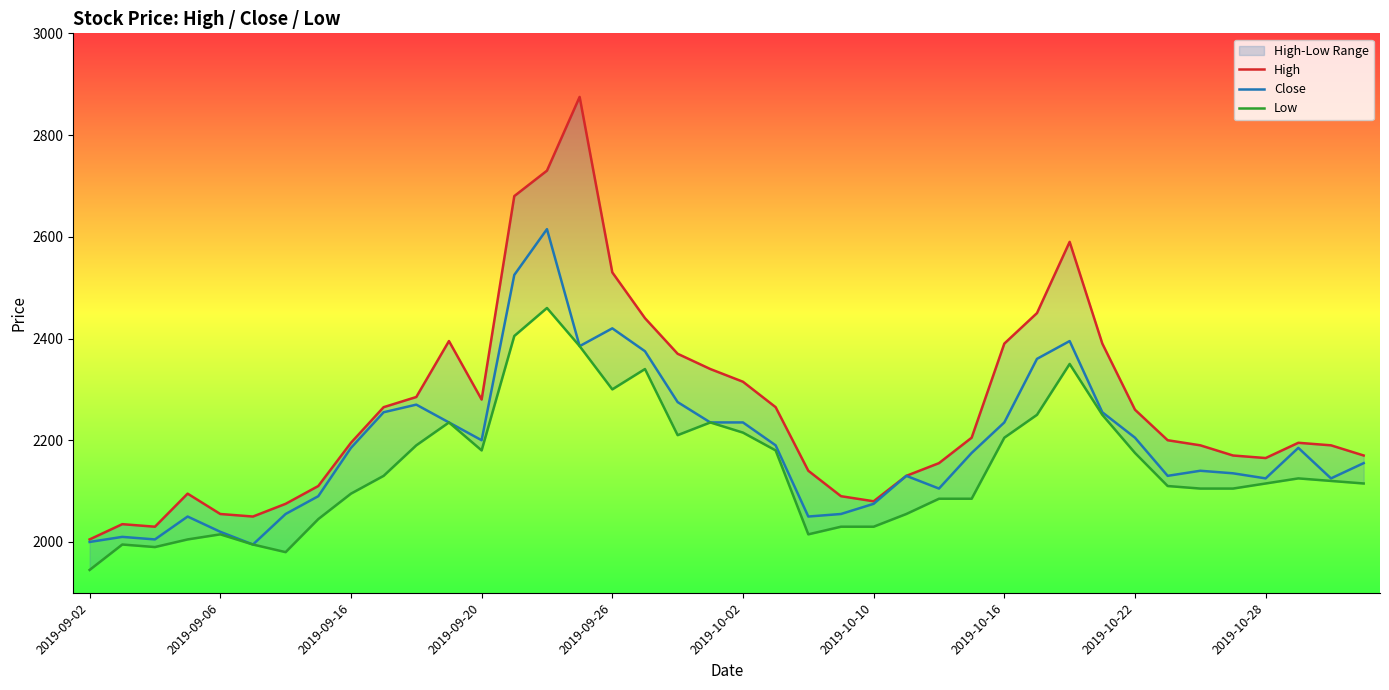

What is the average value of the Low series?

2146